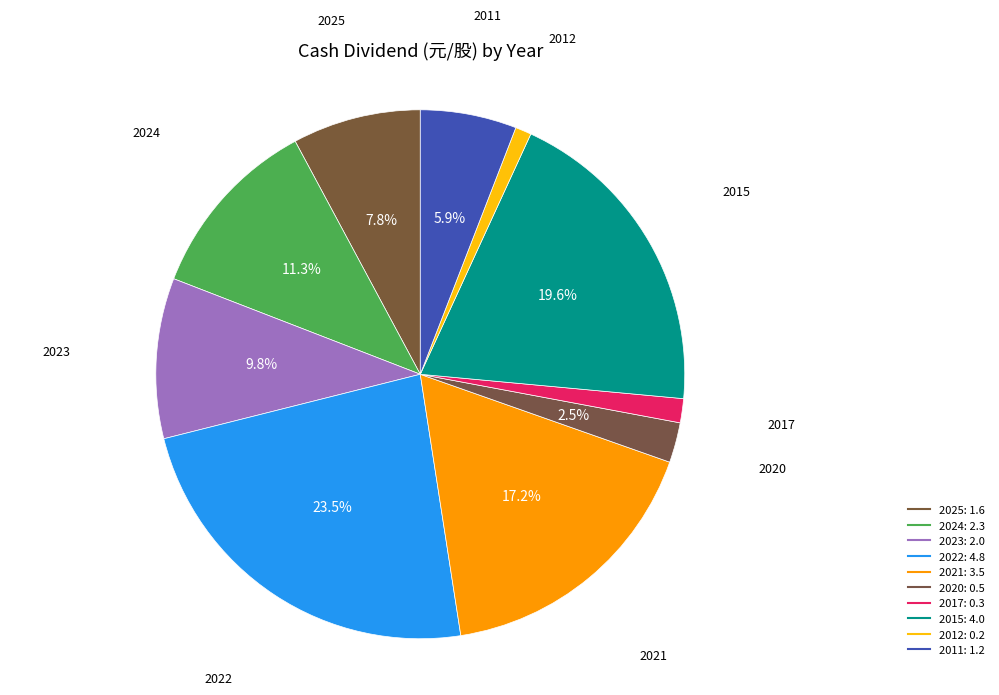

Count the number of slices in the pie.

10